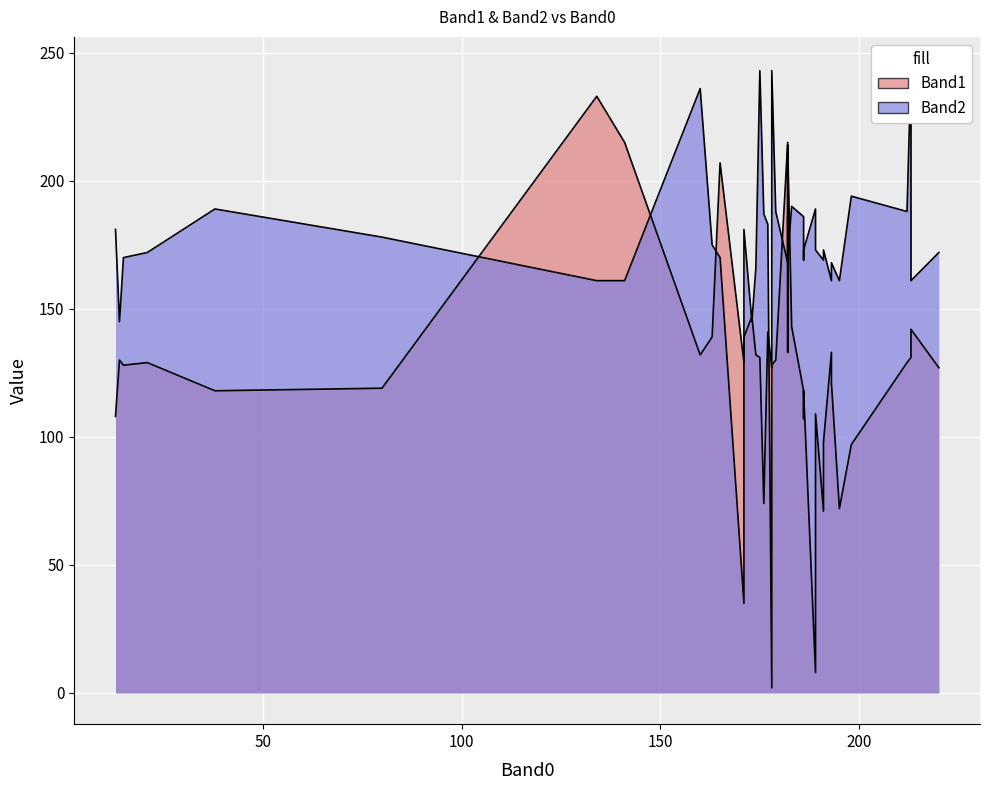

How many intersections are there between Band1 and Band2?

15